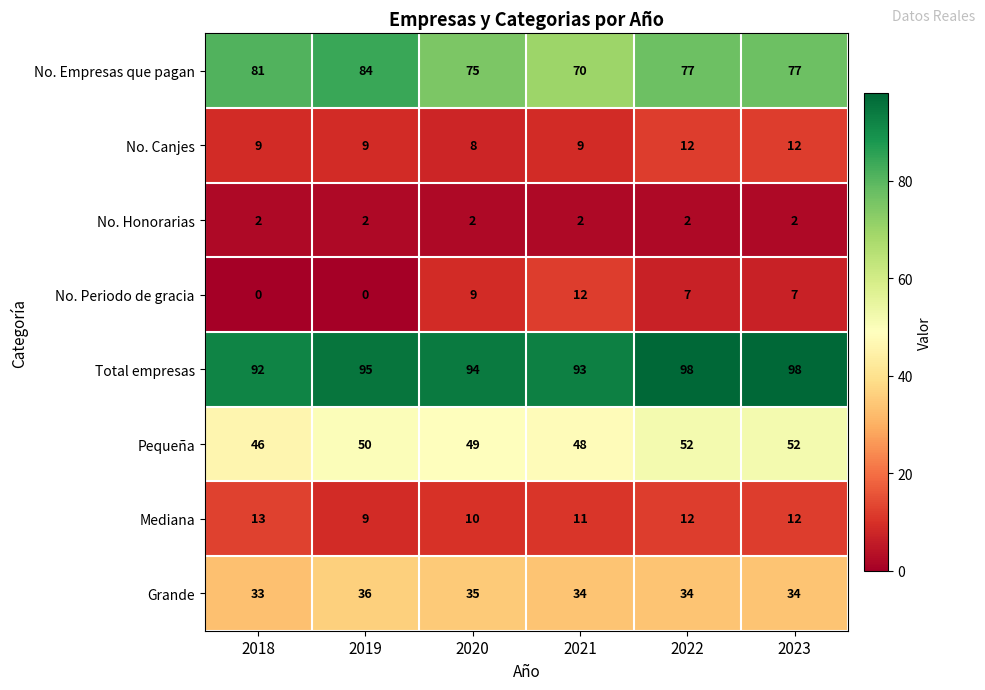

What is the difference between the highest and lowest values at 2022?

96